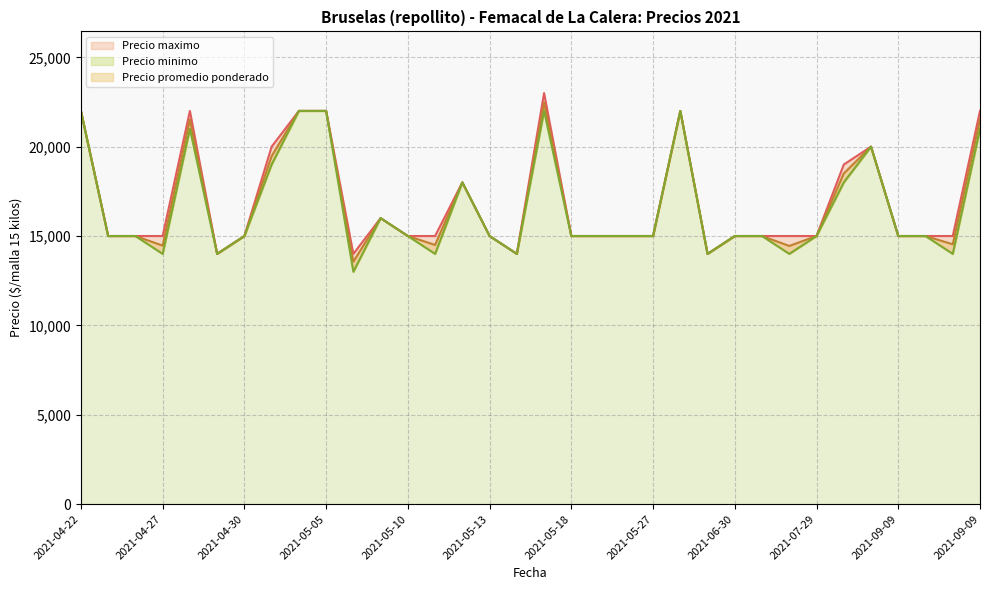

True or false: Precio maximo and Precio minimo cross at least once.

False